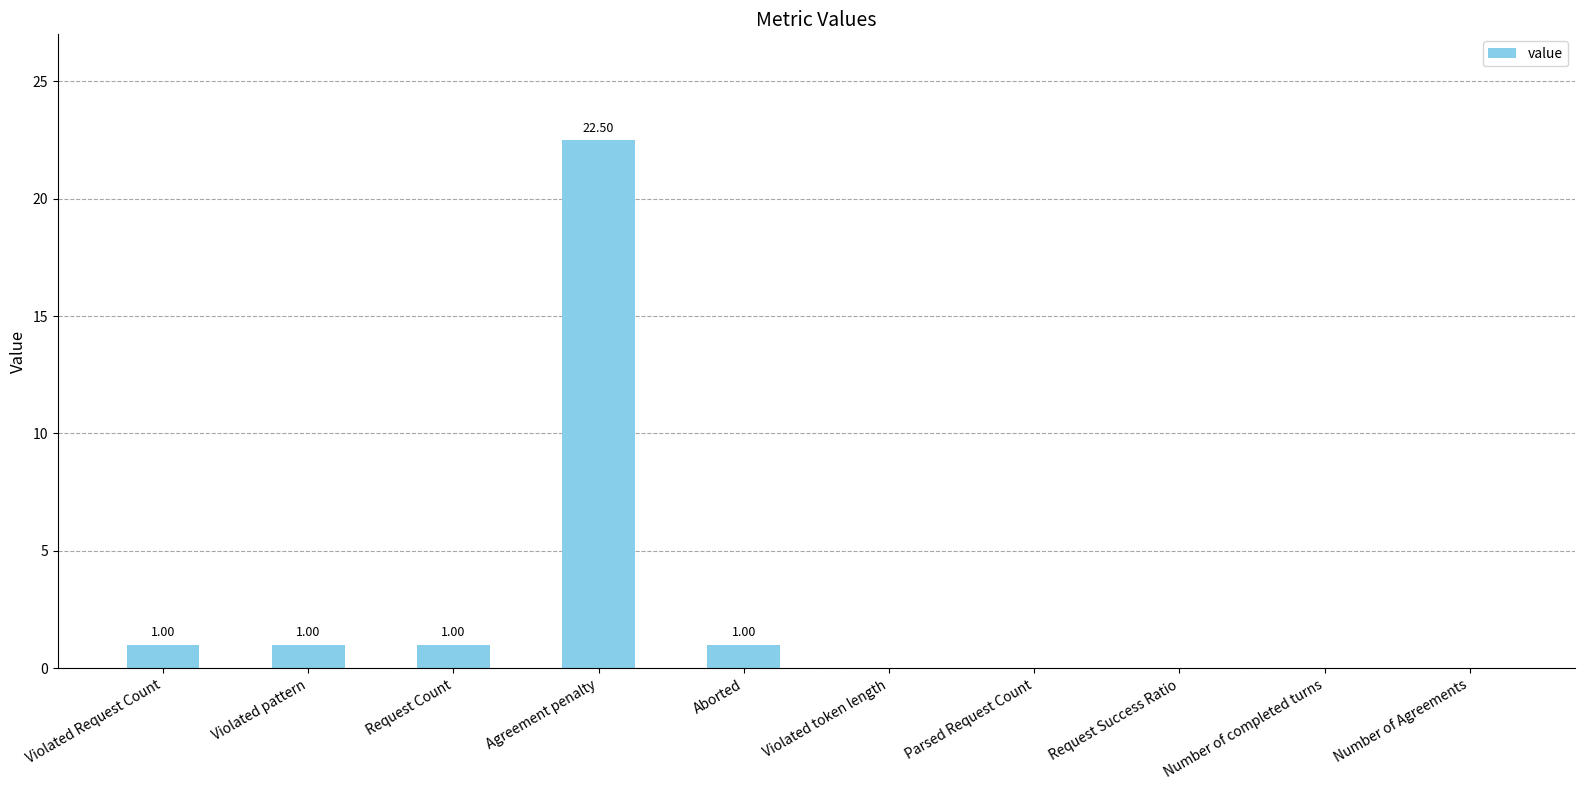

At which category does the chart reach its peak across all series?

Agreement penalty